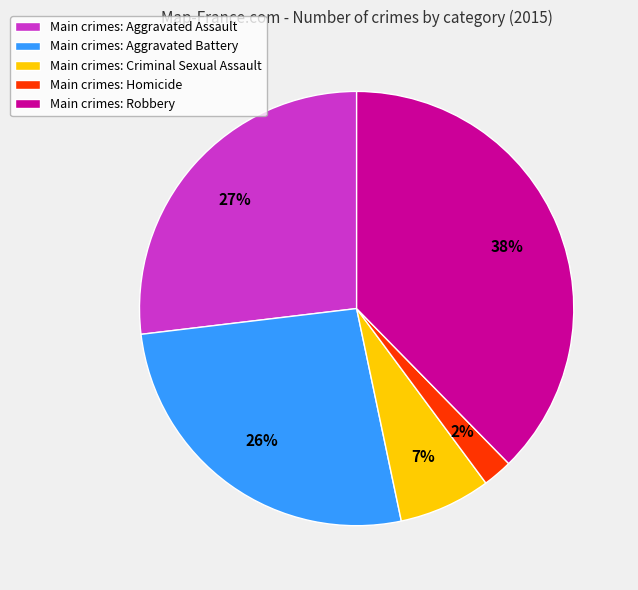

How many segments does this pie chart have?

5